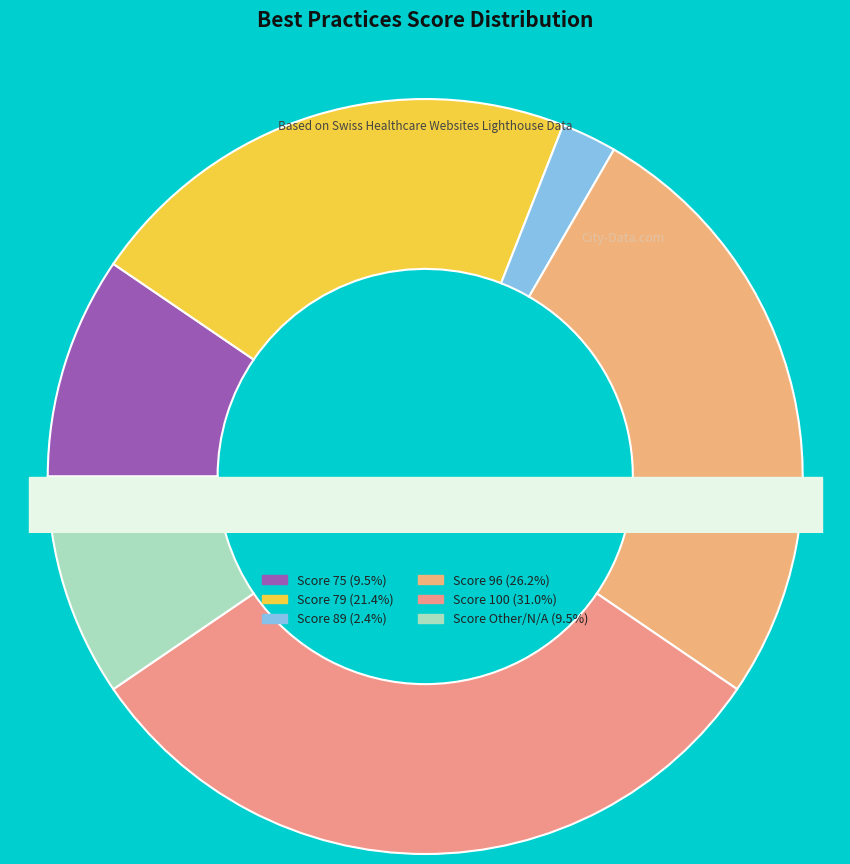

What is the largest slice in the pie chart?

Best Practices = 100